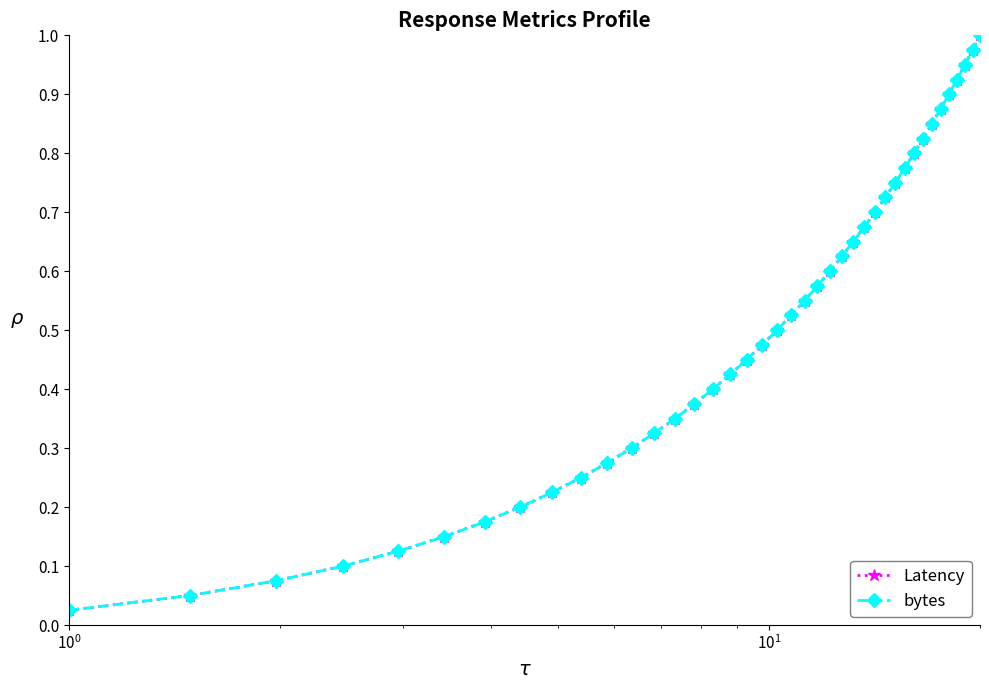

At how many categories does at least one series exceed 0?

40